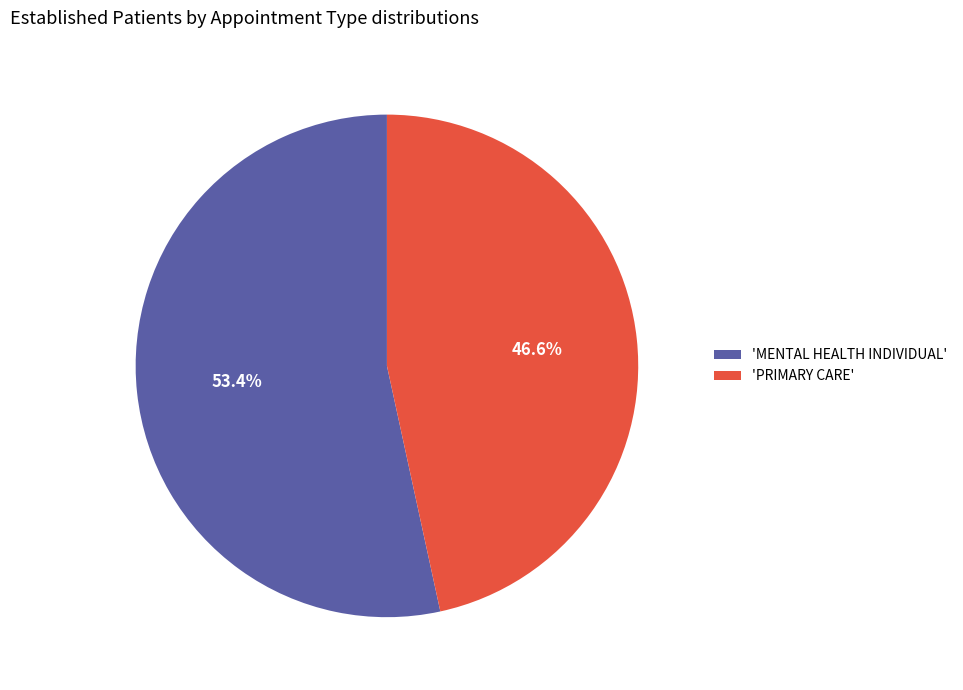

Is there a majority slice in this chart?

Yes